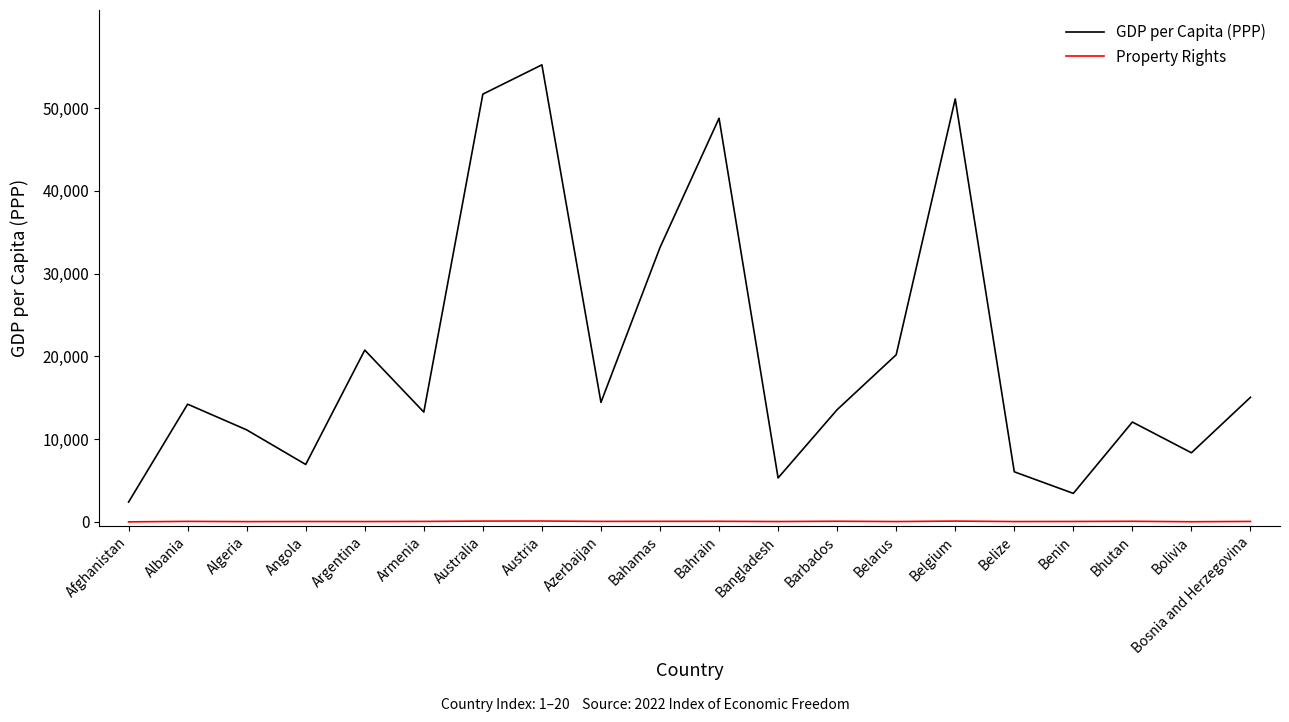

Between Afghanistan and Bhutan, which series saw the biggest shift?

GDP per Capita (PPP)